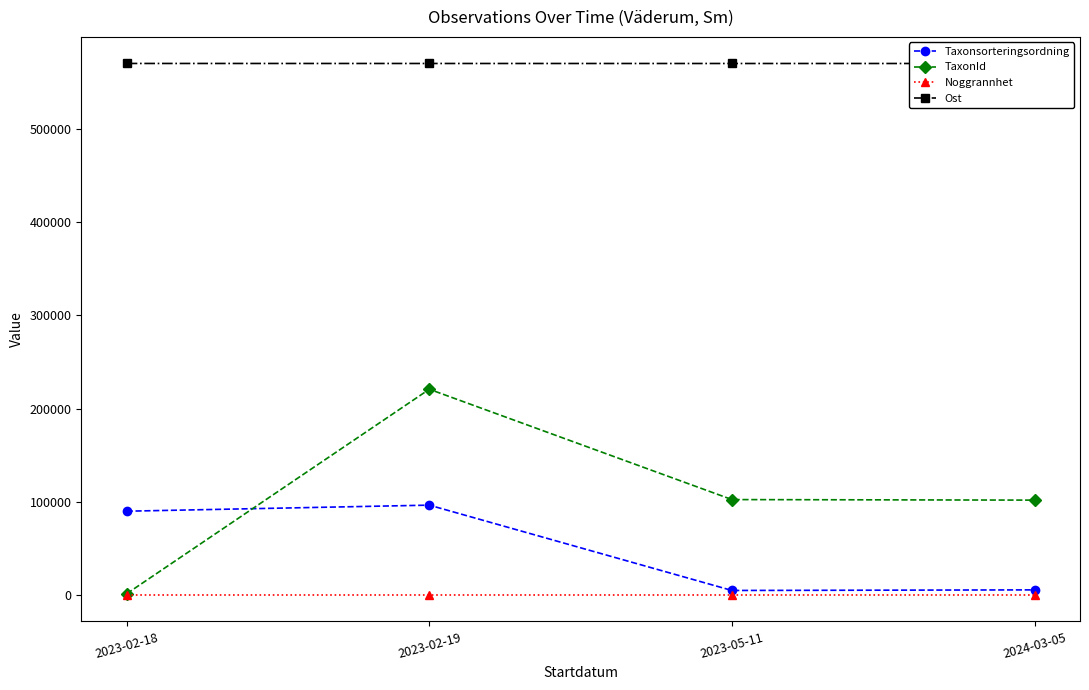

What is the average value of the TaxonId series?

106508